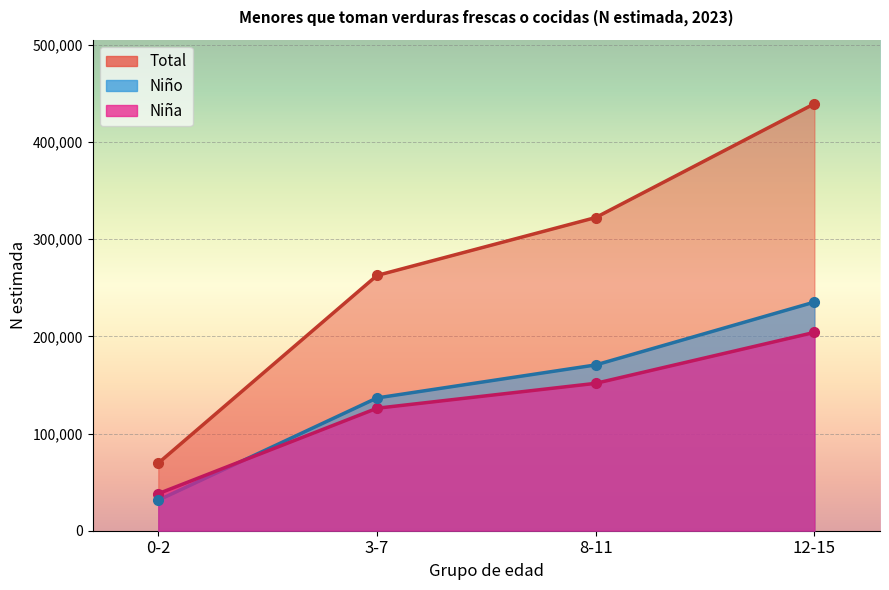

What is the difference between the maximum and minimum values in the Total series?

369677